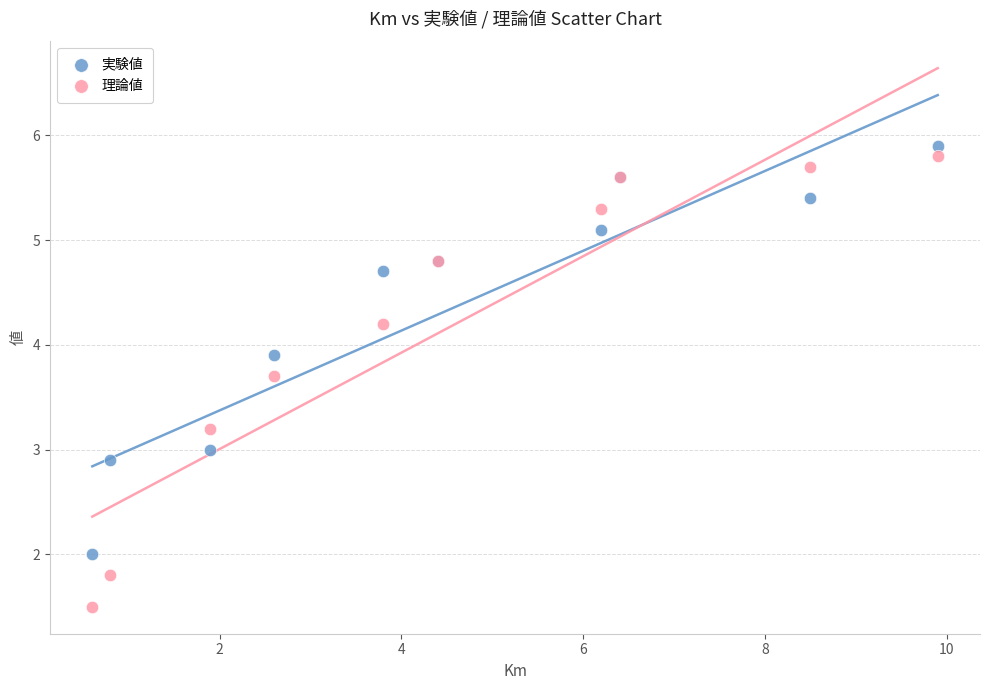

Which series reaches the maximum Y coordinate?

実験値